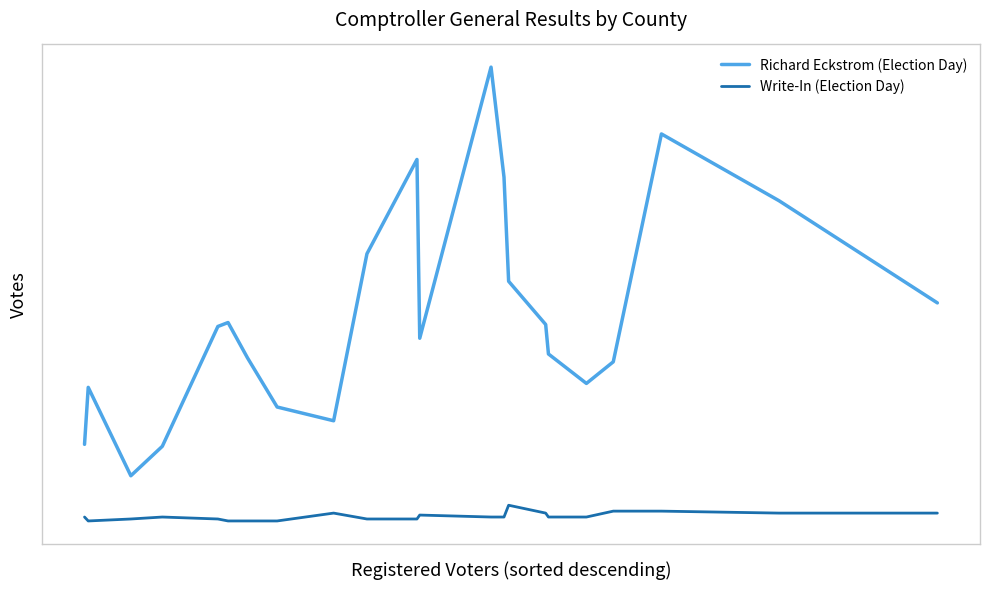

What is the difference between the maximum and minimum values in the Richard Eckstrom (Election Day) series?

208